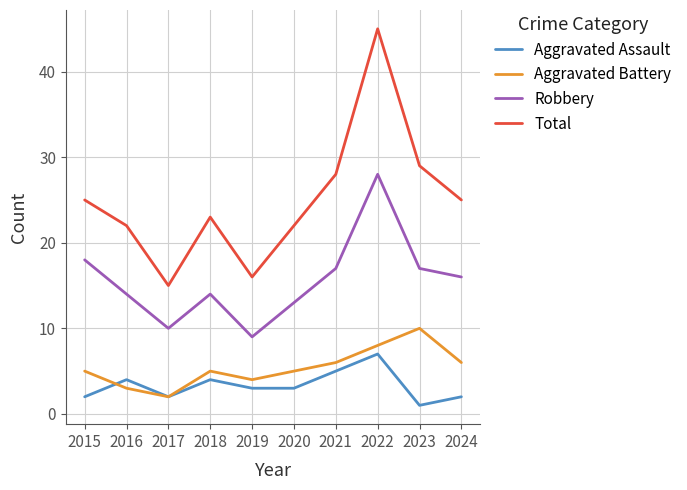

At which category does the chart reach its peak across all series?

2022